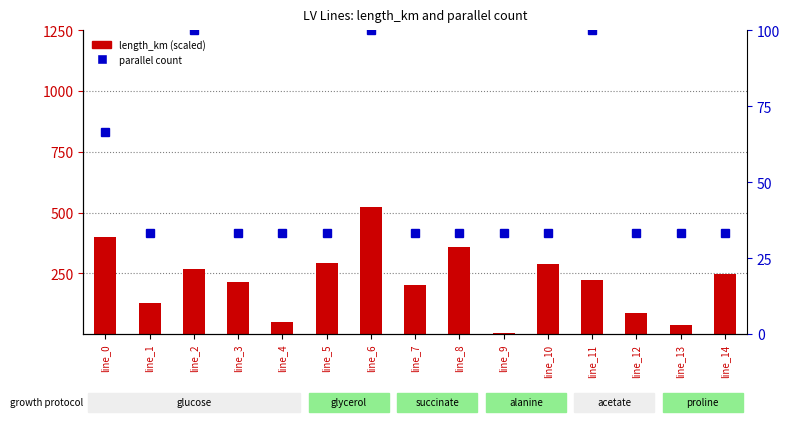

Reading left to right, extract all data points from this chart.

length_km (scaled): line_0=400.1	line_1=129.3	line_2=267.3	line_3=213.5	line_4=51.4	line_5=294.4	line_6=523.4	line_7=204.0	line_8=358.6	line_9=4.0	line_10=287.3	line_11=224.6	line_12=85.2	line_13=37.8	line_14=248.7
parallel (rank): line_0=66.7	line_1=33.3	line_2=100.0	line_3=33.3	line_4=33.3	line_5=33.3	line_6=100.0	line_7=33.3	line_8=33.3	line_9=33.3	line_10=33.3	line_11=100.0	line_12=33.3	line_13=33.3	line_14=33.3